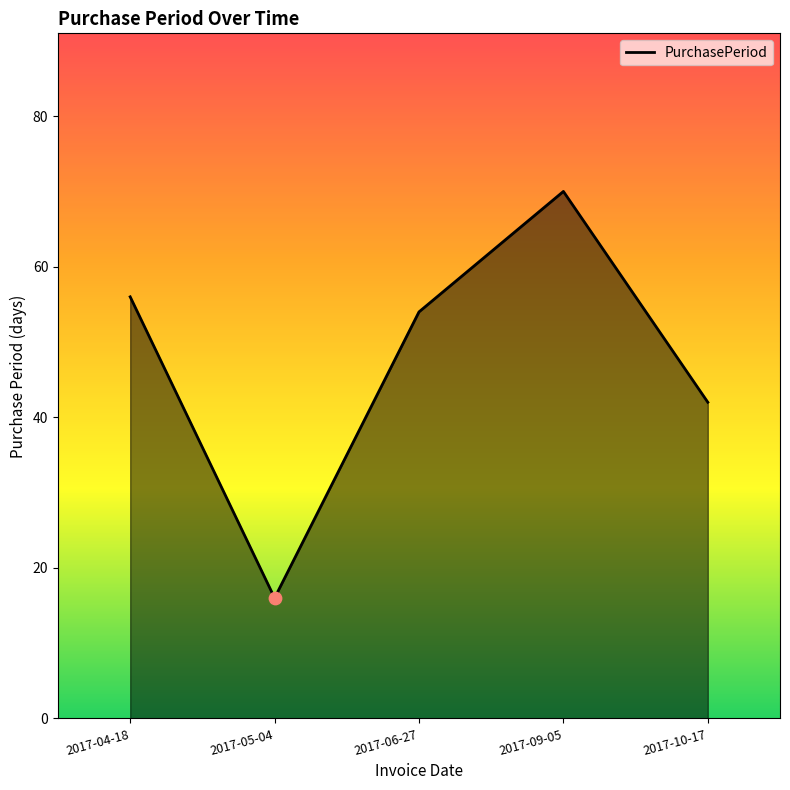

What is the ratio of the value at 2017-04-18 to the value at 2017-06-27?

1.0